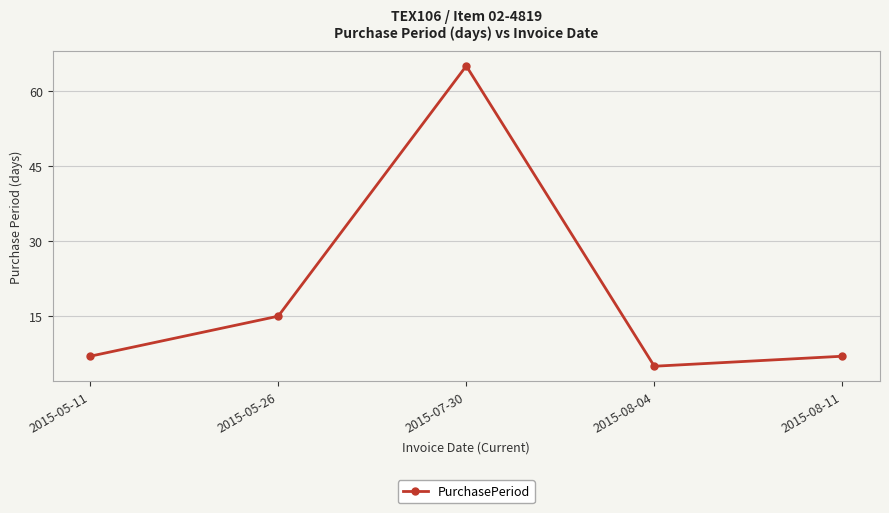

What is the change in value from 2015-08-04 to 2015-08-11?

+2